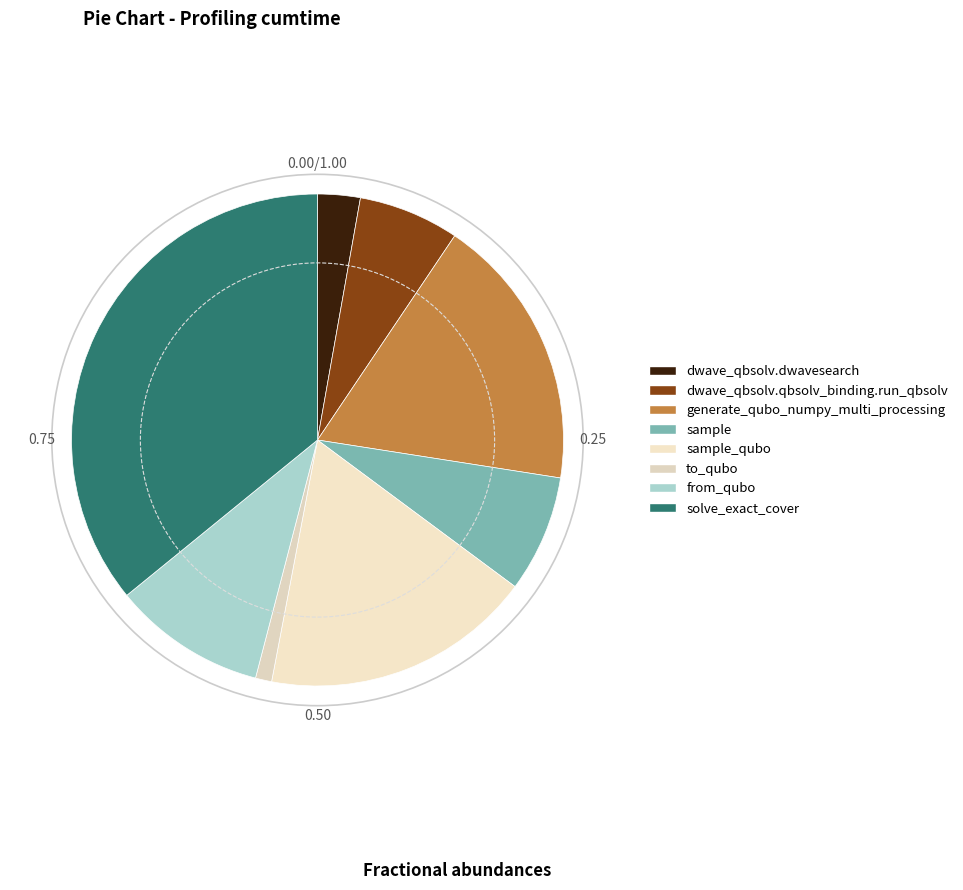

Count the number of slices in the pie.

8